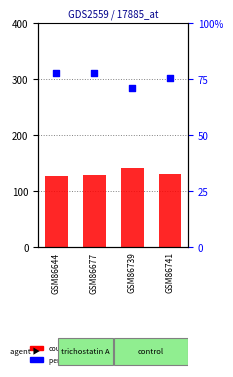

Is the value of count at GSM86741 greater than the value of percentile rank within the sample at GSM86741?

Yes